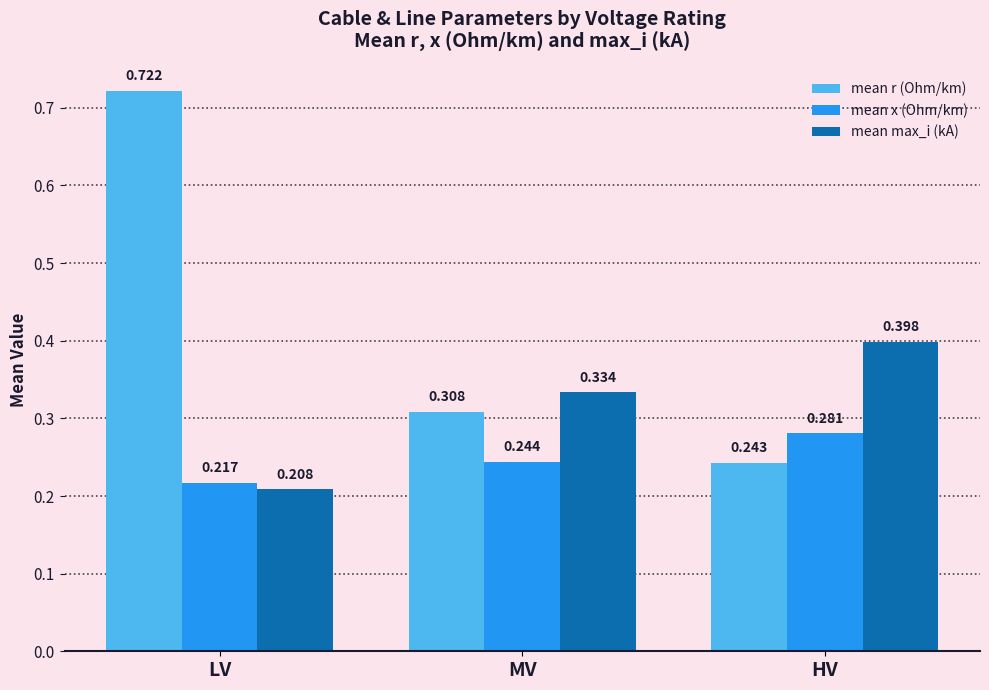

How many bars are there in total?

9